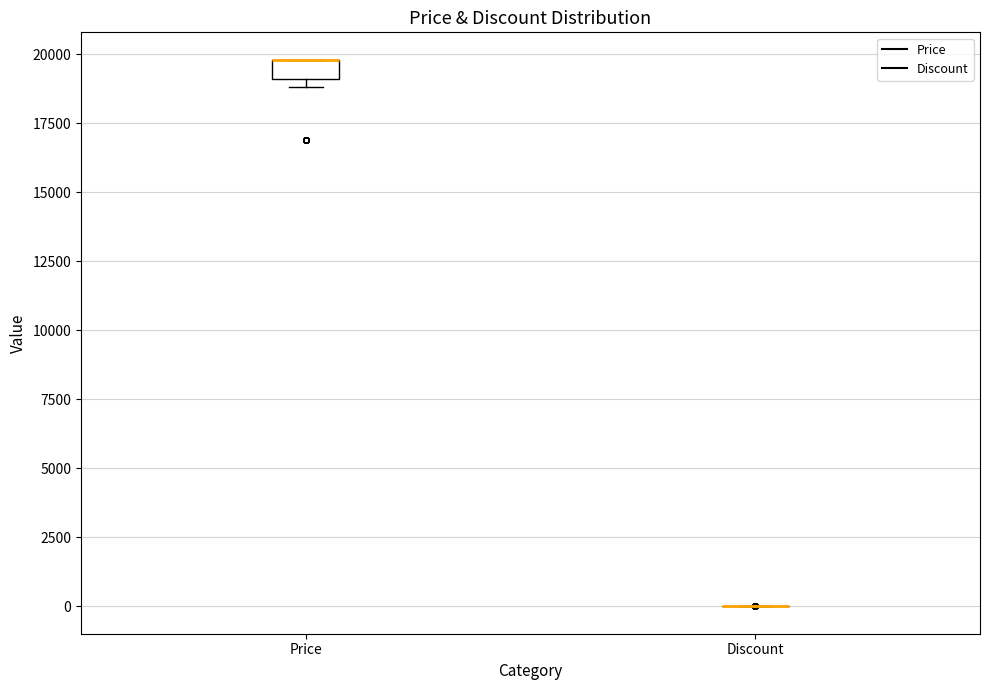

Comparing the boxes themselves (not the whiskers), which one is the tallest?

Price